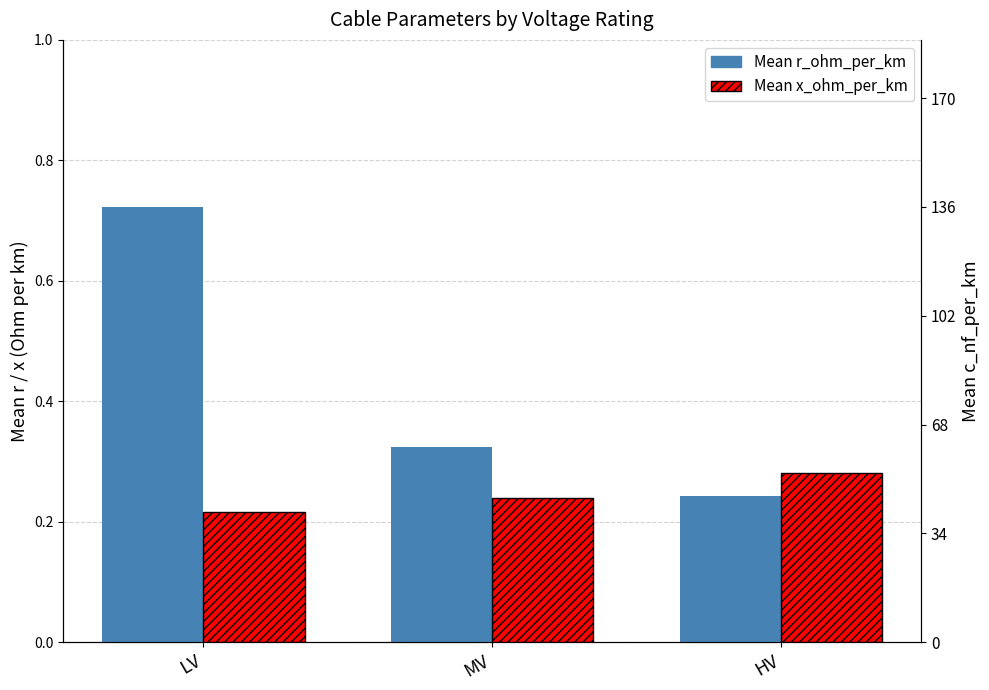

Reading left to right, extract all data points from this chart.

Mean r_ohm_per_km: 0.7	0.3	0.2
Mean x_ohm_per_km: 0.2	0.2	0.3